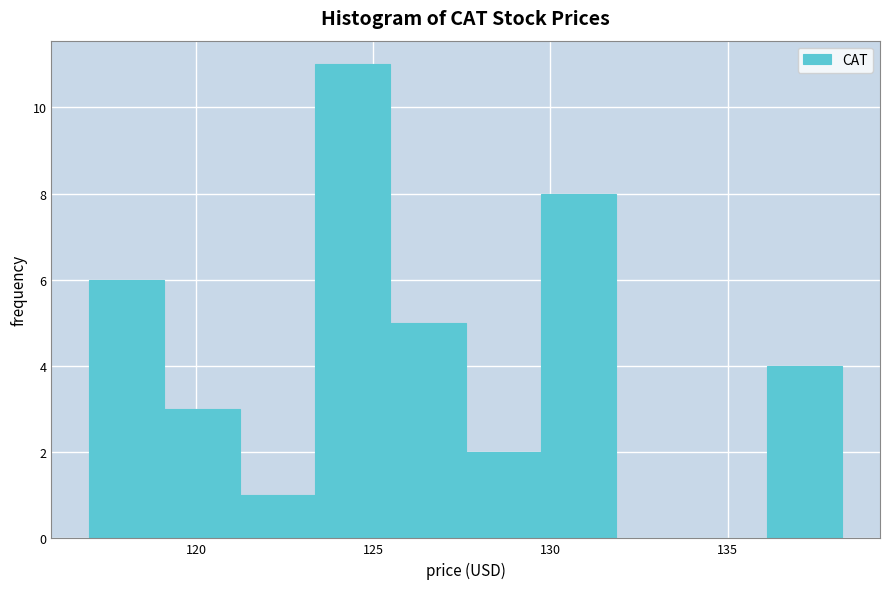

Reading left to right, list every bar in this chart as the range it spans on the x-axis followed by its height. Neither the bar edges nor the heights are printed on the chart, so give them approximately, as read against the axes.

117.0 to 119.0: 6
119.0 to 121.0: 3
121.0 to 123.5: 1
123.5 to 125.5: 11
125.5 to 127.5: 5
127.5 to 129.5: 2
129.5 to 132.0: 8
132.0 to 134.0: 0
134.0 to 136.0: 0
136.0 to 138.0: 4